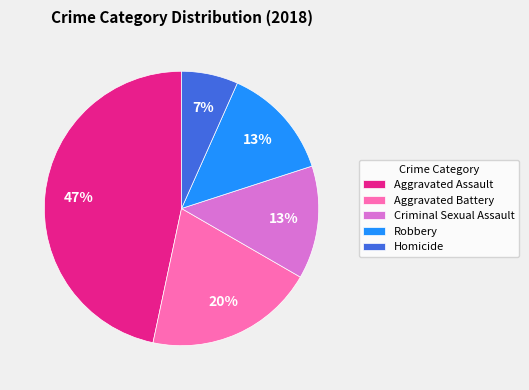

True or false: Criminal Sexual Assault accounts for 23% of the total.

False